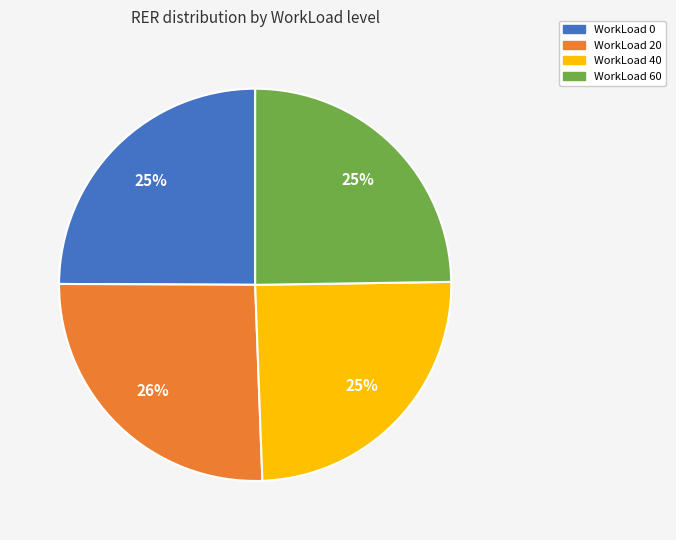

Is there any slice that represents more than half of the pie?

No